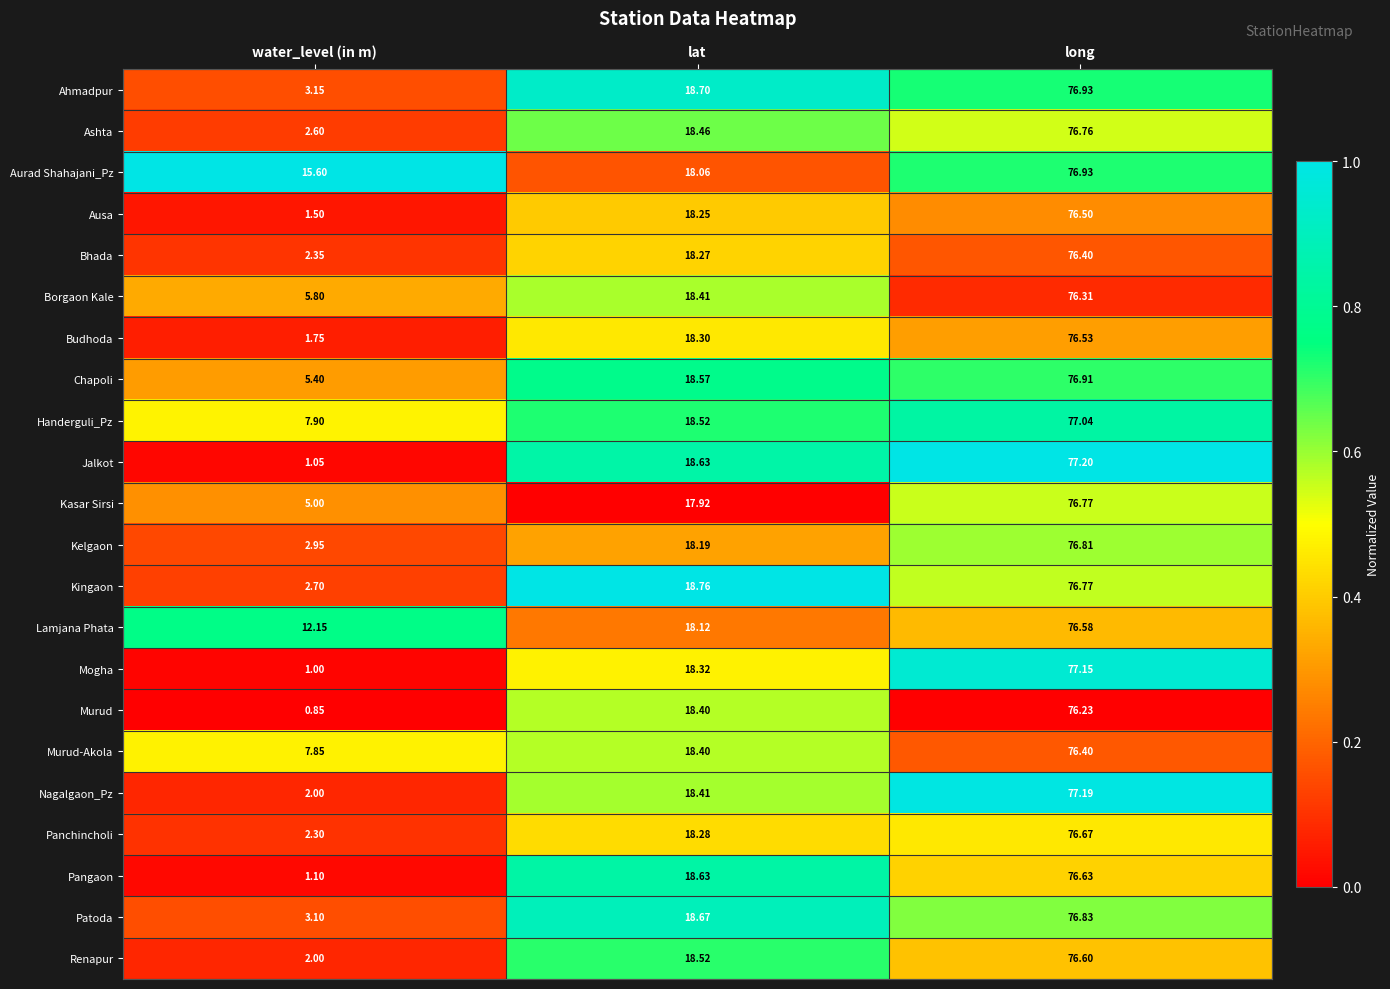

At which label does Ausa first exceed 18?

lat